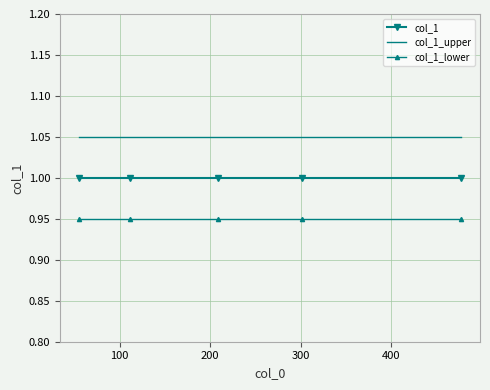

True or false: col_1 and col_1_lower cross at least once.

False